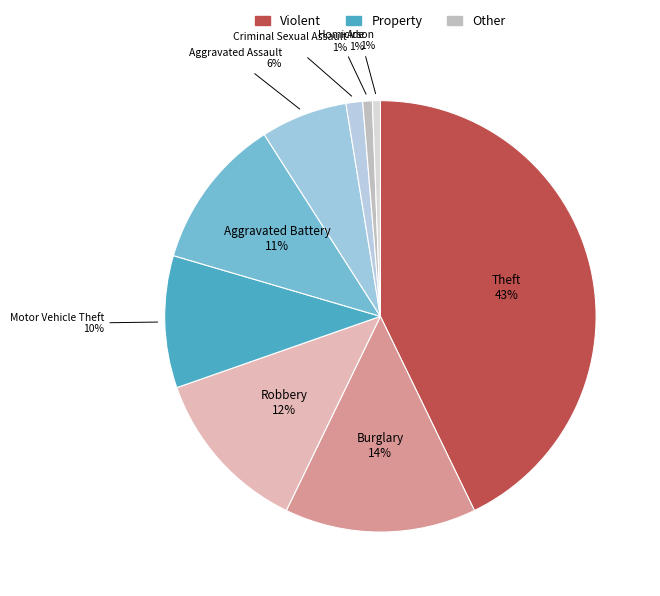

Count the number of slices in the pie.

9